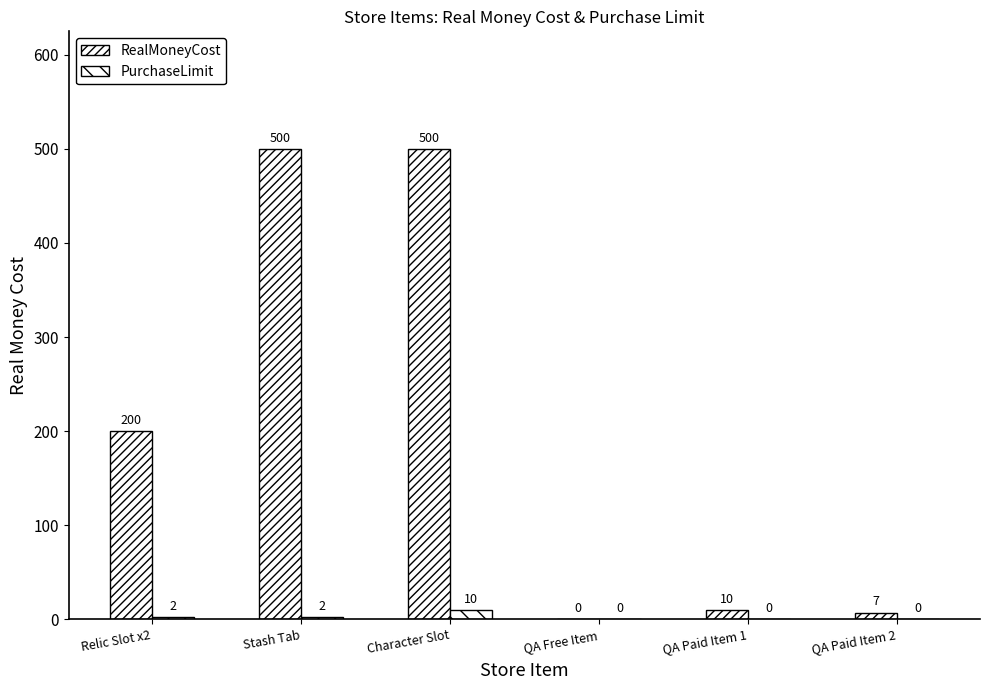

The value of RealMoneyCost at Relic Slot x2 is 200. True or false?

True